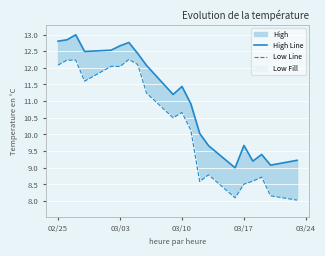

True or false: Low Line and High Line cross at least once.

False